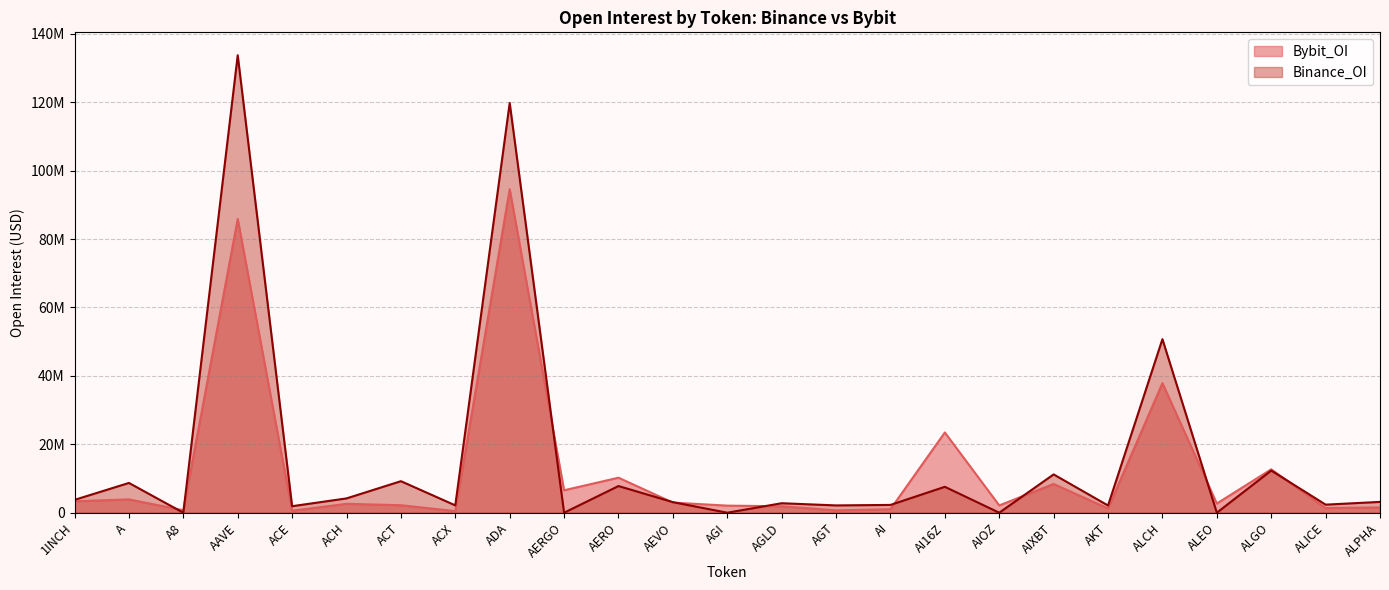

Which category has the lowest value across all series?

A8